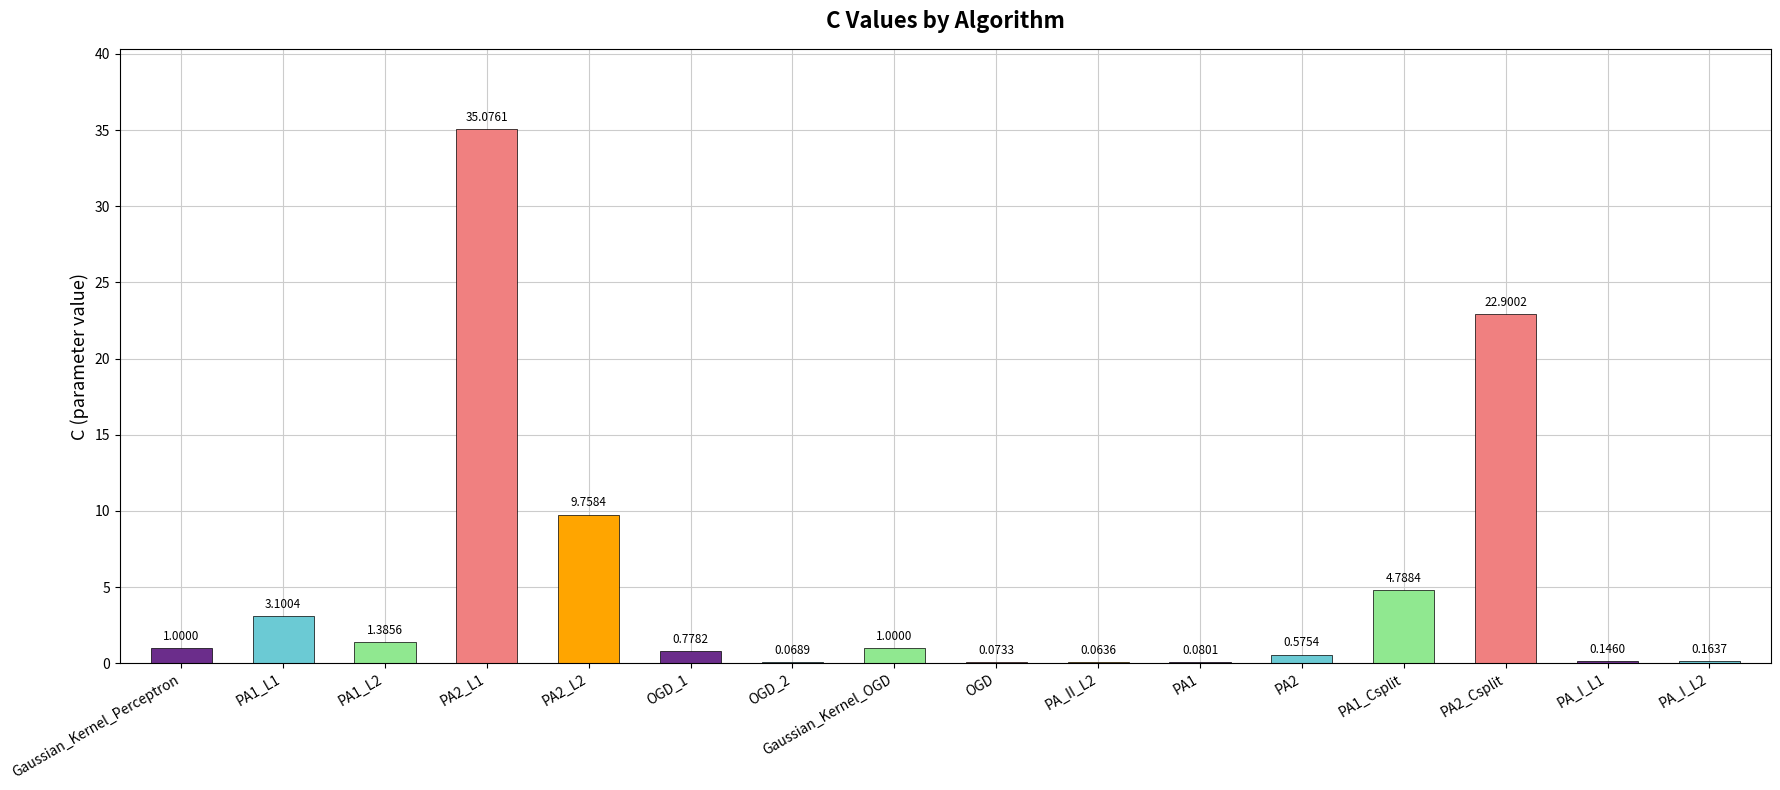

Does the chart contain stacked bars?

No